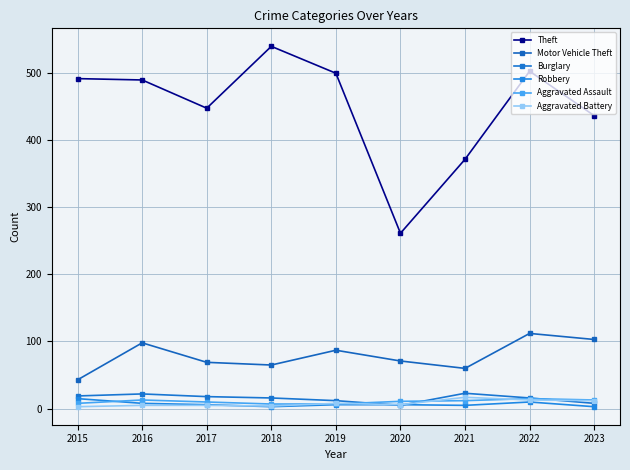

The Motor Vehicle Theft series shows 62 at 2016. True or false?

False